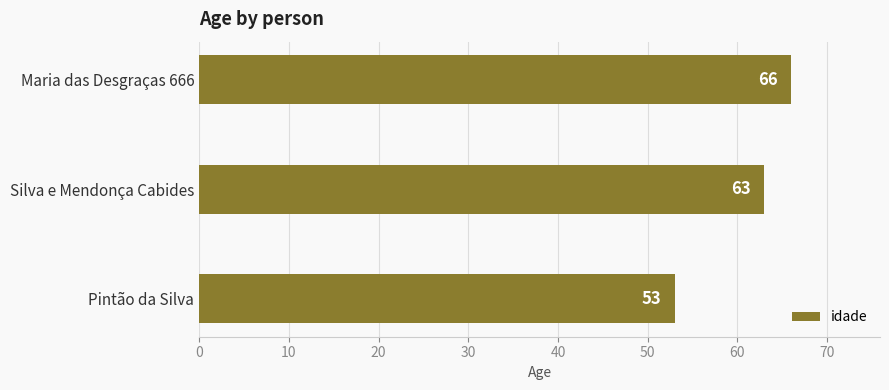

At which label is the value closest to 59?

Silva e Mendonça Cabides